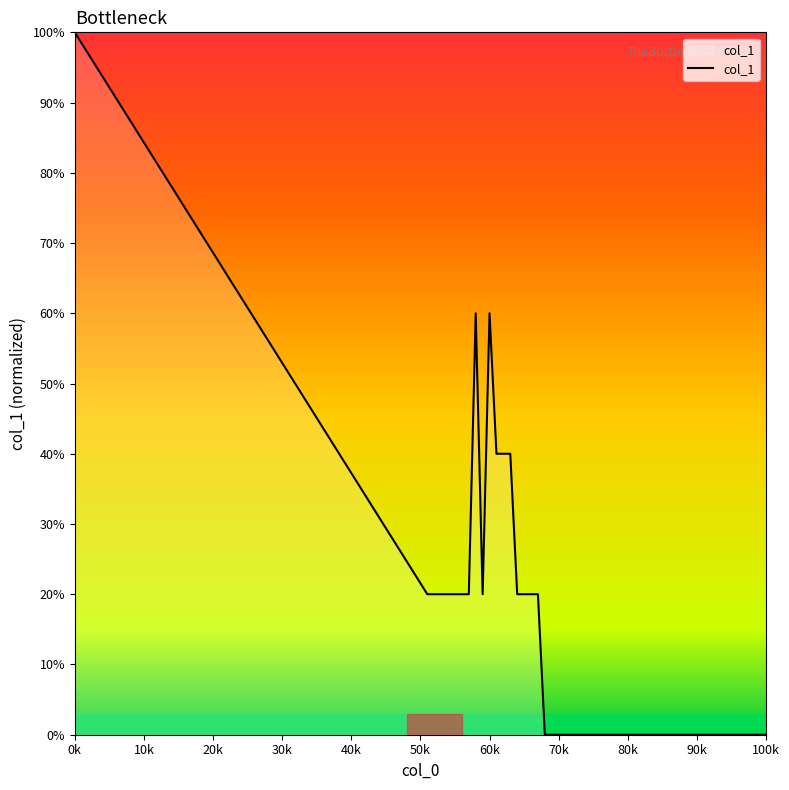

What is the difference between the maximum and minimum values?

100.0